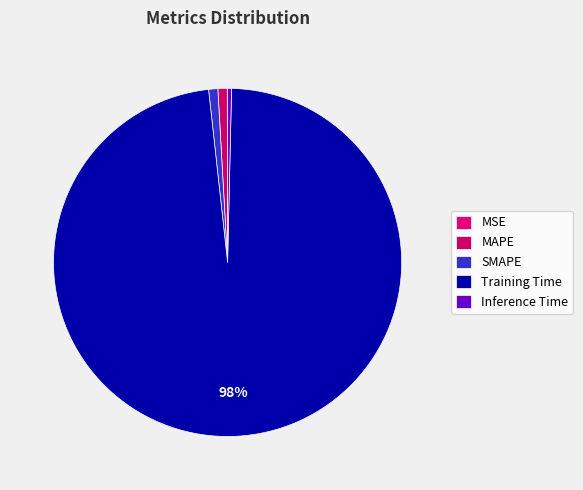

Which slice is the smallest?

MSE